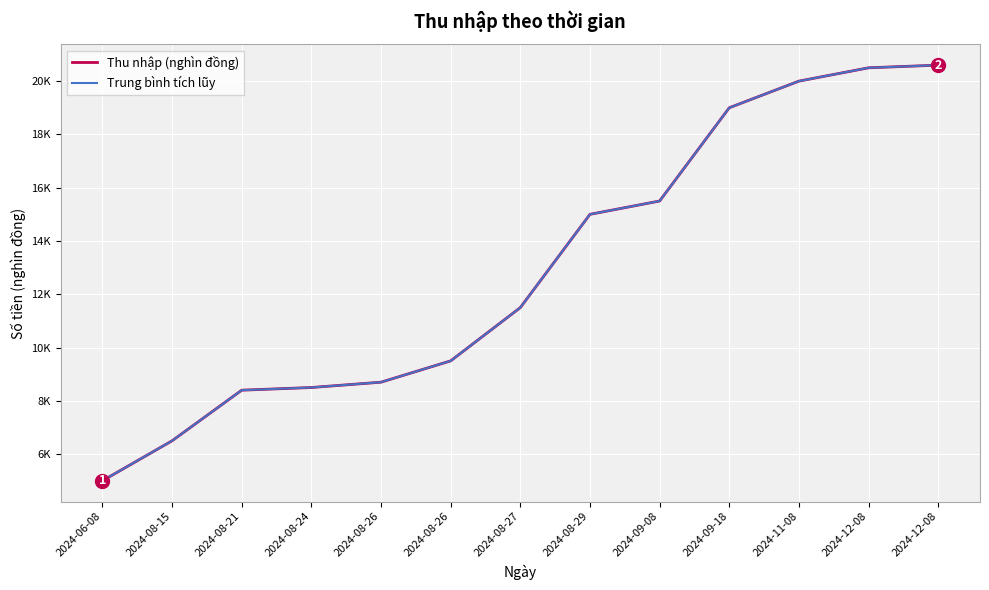

Does the chart have visible grid lines?

Yes